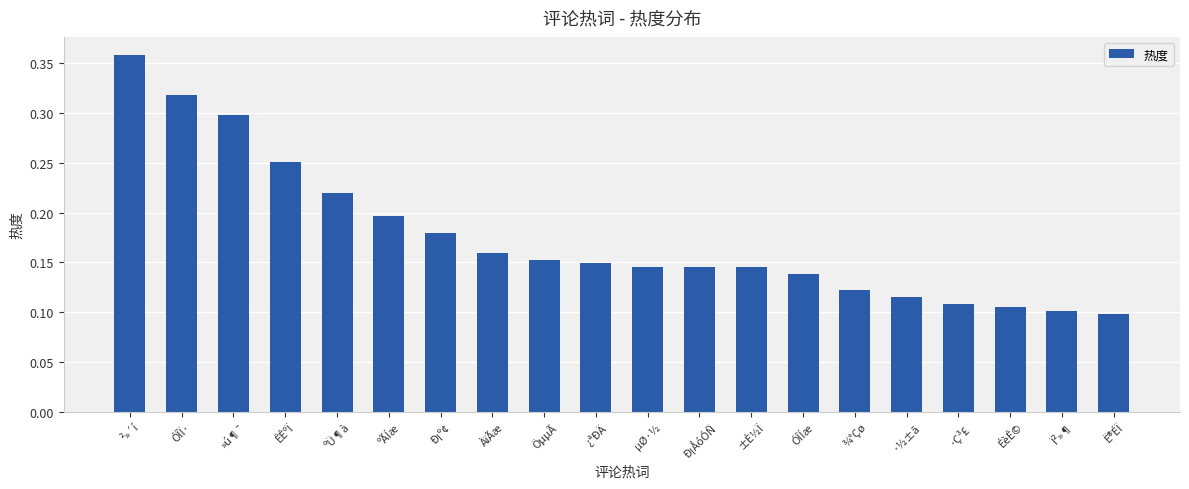

Is it true that the value at ±È½Ï is 0.2?

False